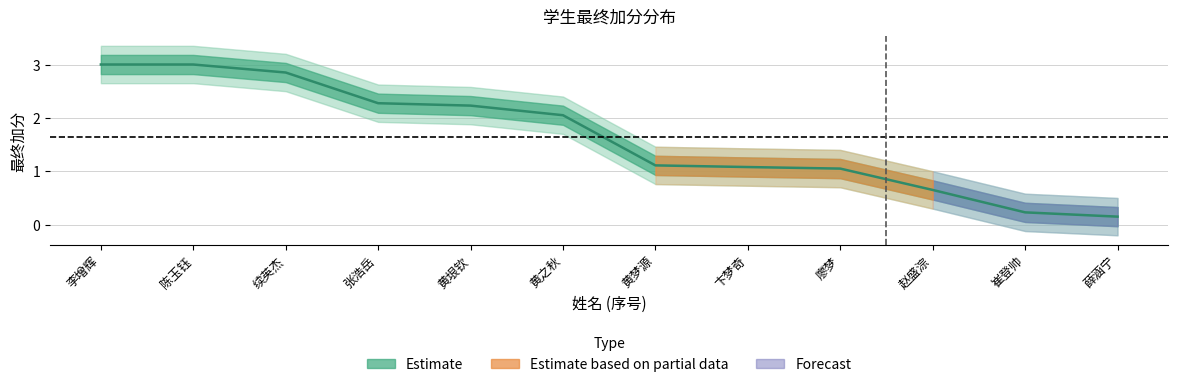

What value does the data have at 卞梦奇?

1.1